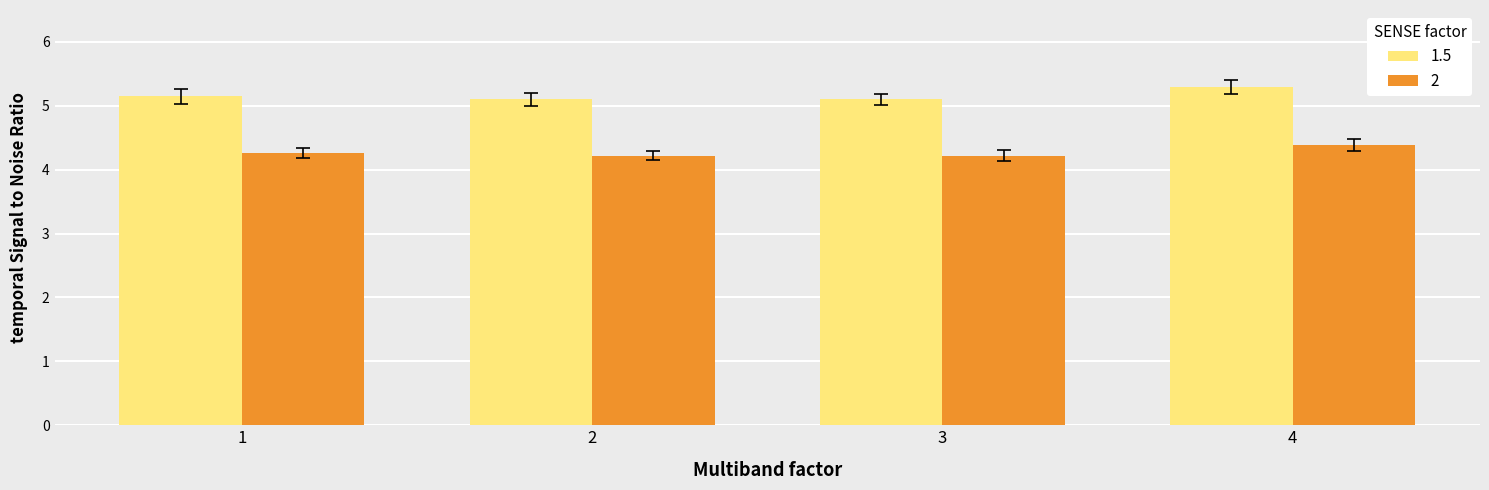

Between 3 and 4, which series saw the biggest shift?

1.5